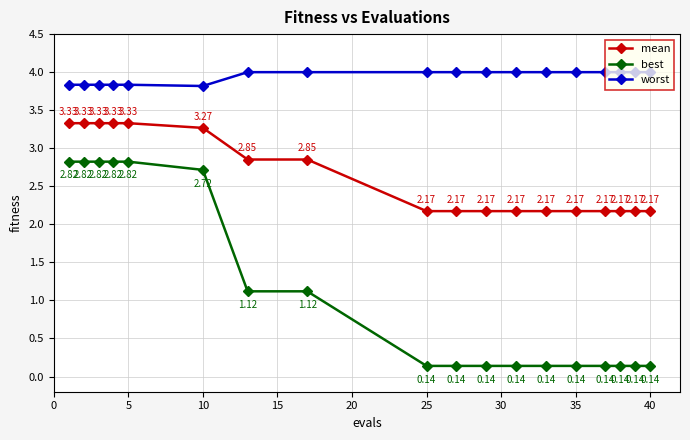

In worst, how many points are lower than both neighbors (excluding endpoints)?

1